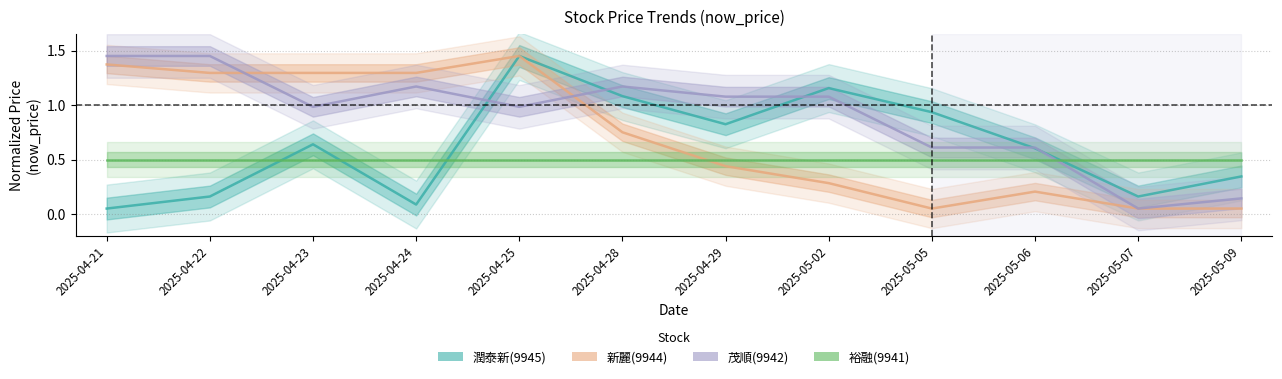

How many lines are shown in the chart?

4